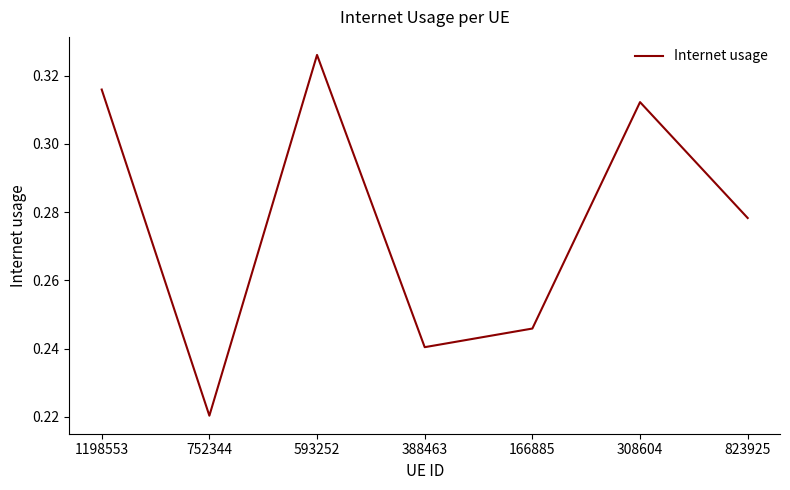

Which has a higher value, 593252 or 166885?

593252